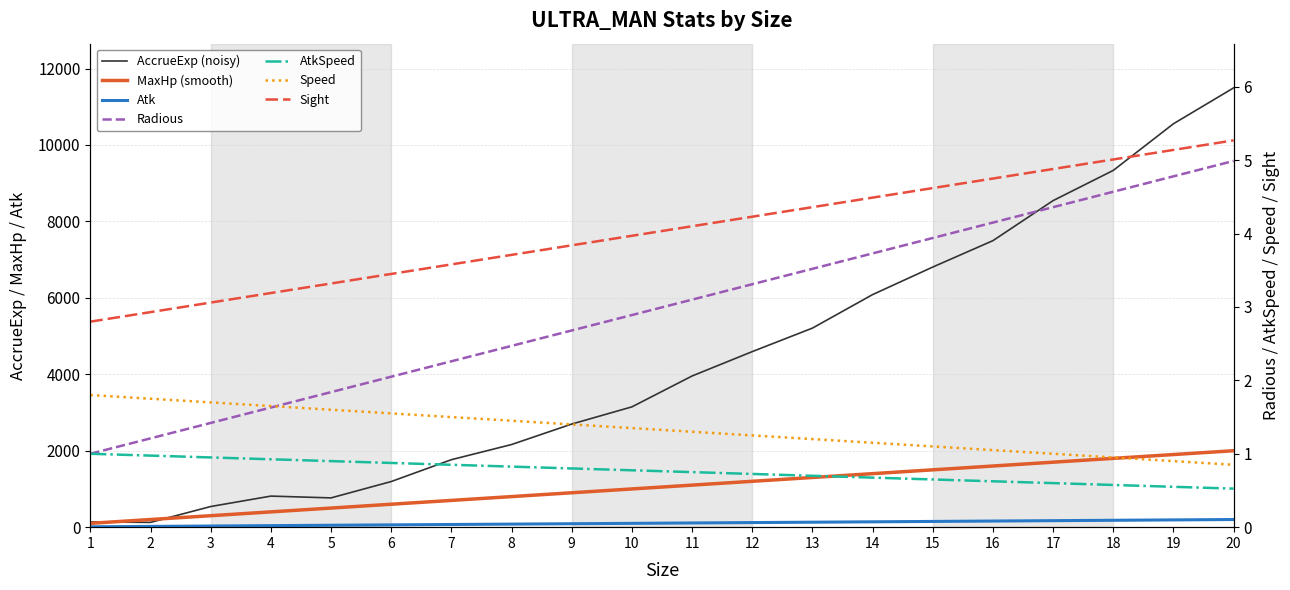

The value of MaxHp at 6 is 600.0. True or false?

True